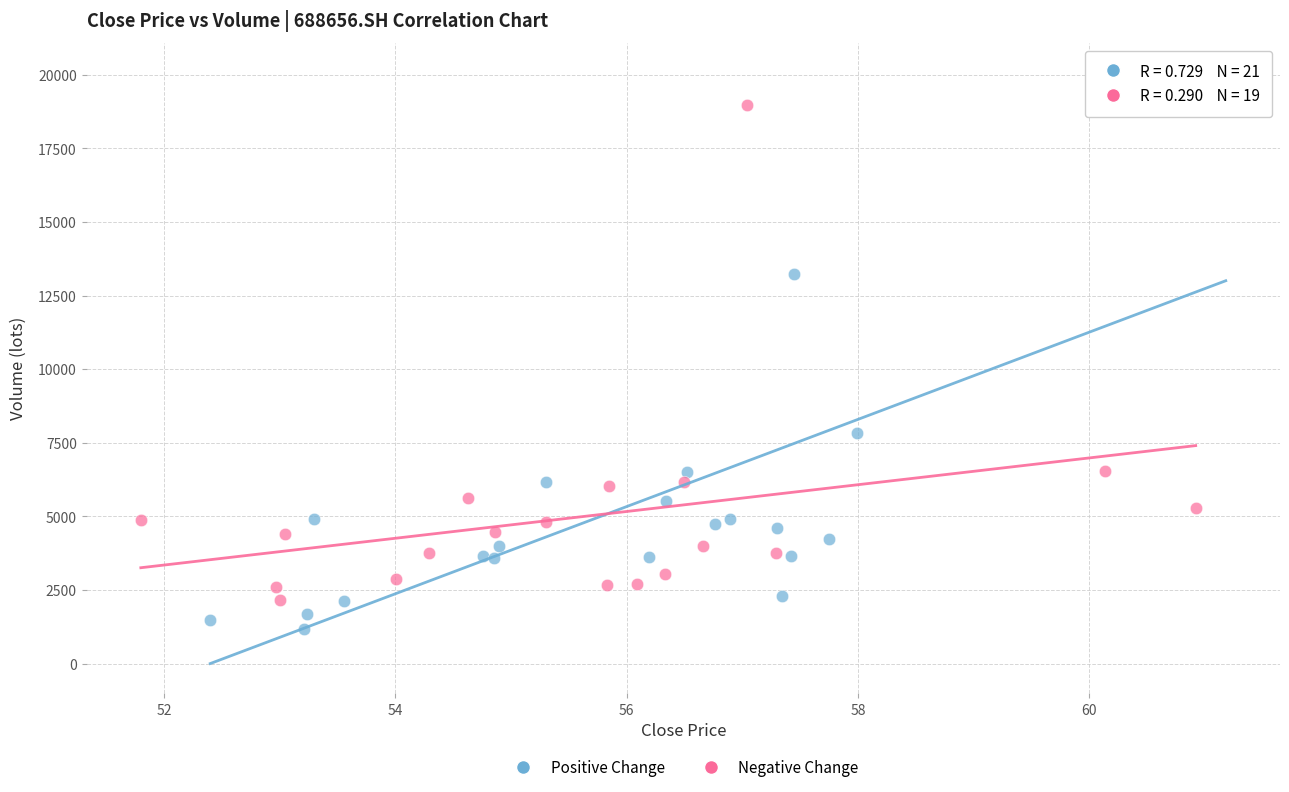

Which series has the widest spread of Y values?

Positive Change